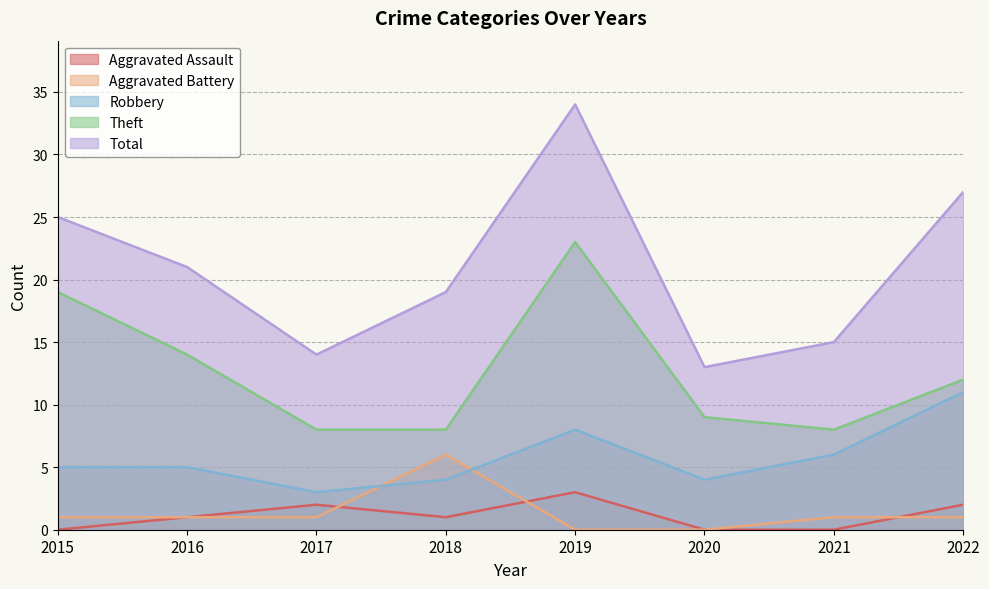

Which series has the largest range (max minus min)?

Total